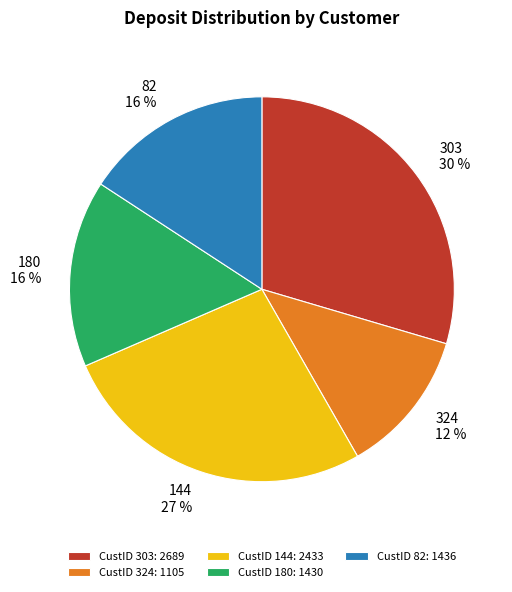

How many segments does this pie chart have?

5